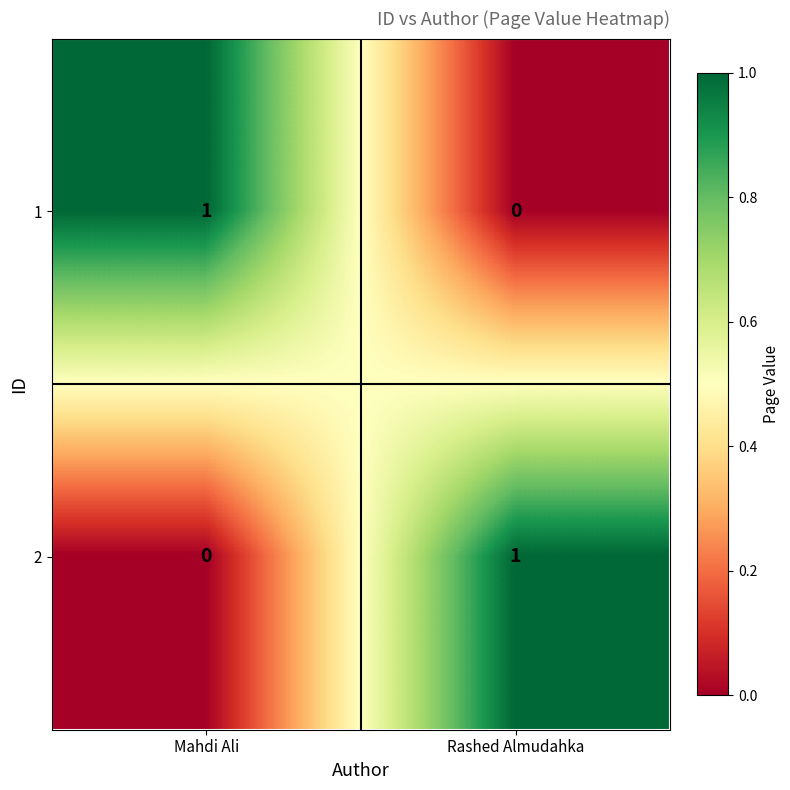

What is the spread (max minus min) of values at Rashed Almudahka?

1